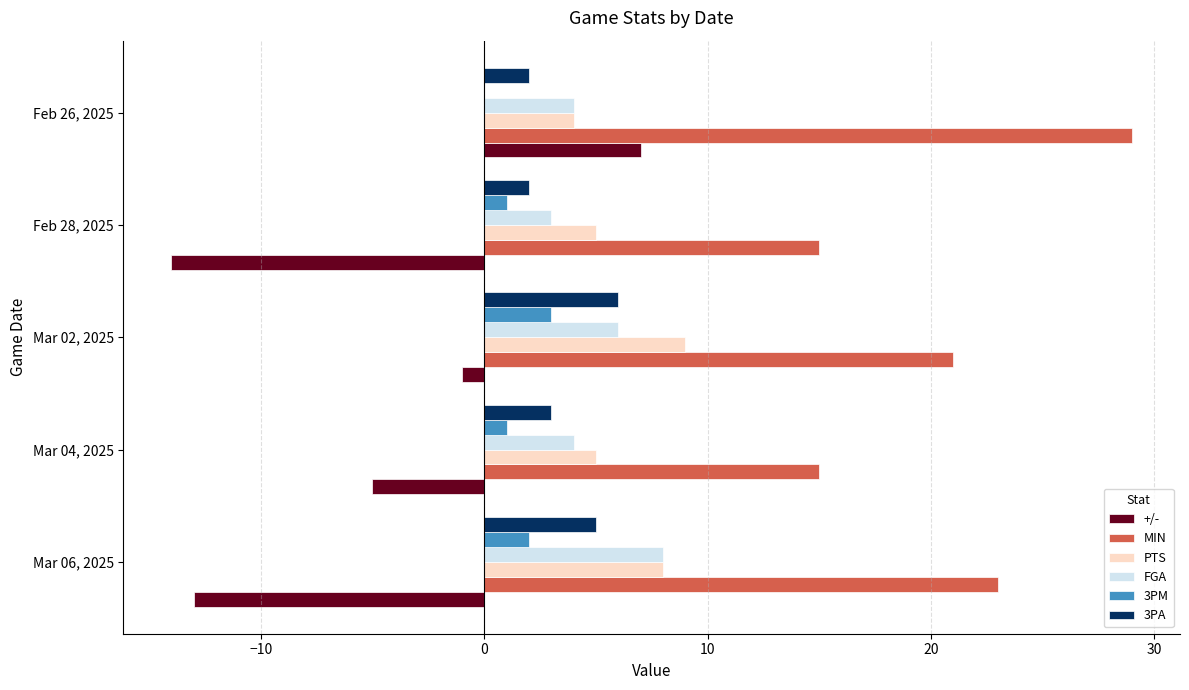

Read the PTS value at Feb 28, 2025.

5